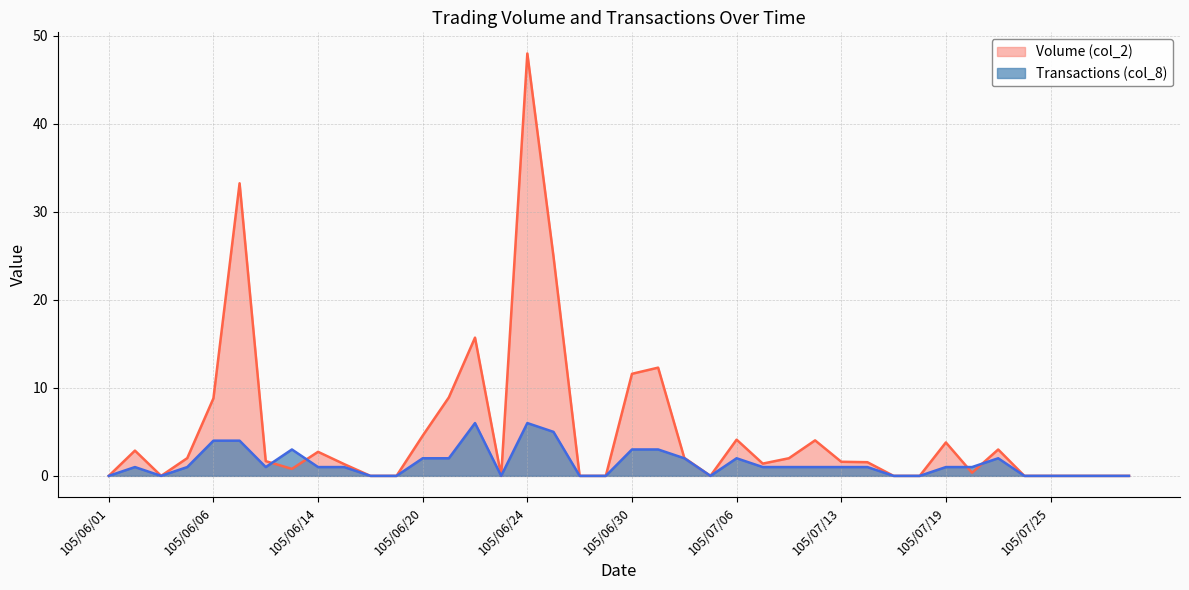

At which category does Transactions (col_8) reach its first local peak?

105/06/02